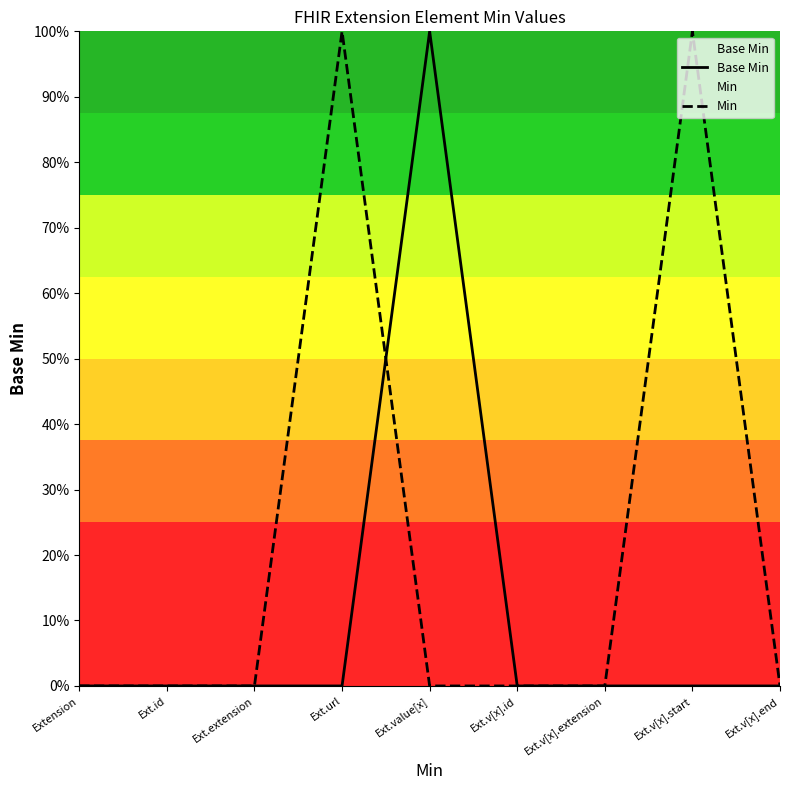

Reading left to right, list all the values displayed in this chart.

Base Min: Extension=0	Ext.id=0	Ext.extension=0	Ext.url=0	Ext.value[x]=1	Ext.v[x].id=0	Ext.v[x].extension=0	Ext.v[x].start=0	Ext.v[x].end=0
Min: Extension=0	Ext.id=0	Ext.extension=0	Ext.url=1	Ext.value[x]=0	Ext.v[x].id=0	Ext.v[x].extension=0	Ext.v[x].start=1	Ext.v[x].end=0